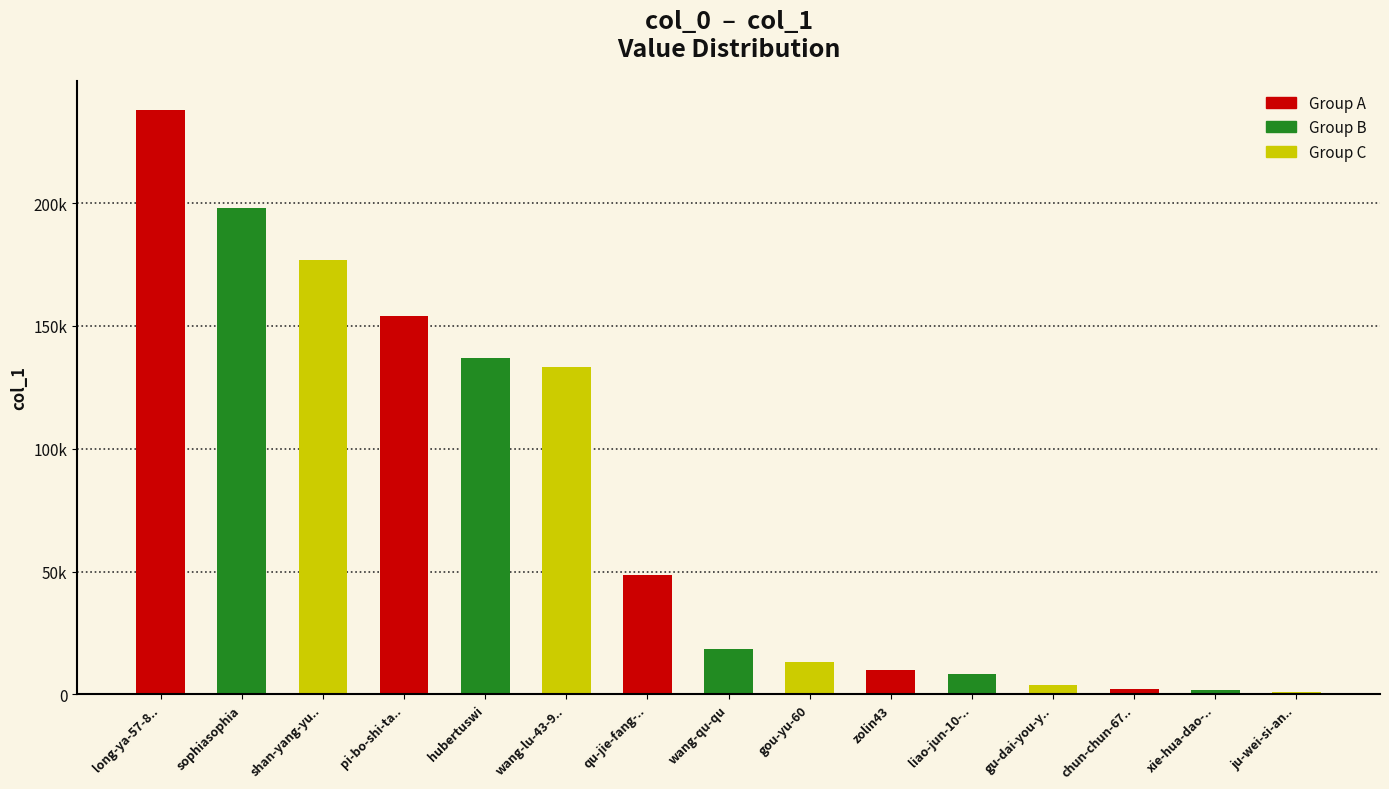

Are the bars horizontal?

No